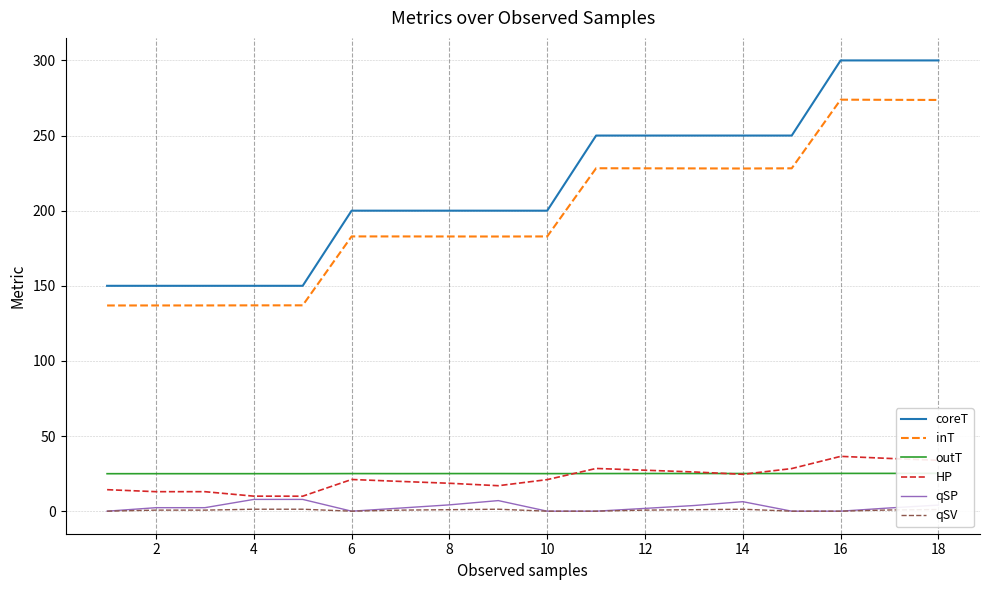

Reading left to right, transcribe all the data shown in this chart.

coreT: 150.0	150.0	150.0	150.0	150.0	200.0	200.0	200.0	200.0	200.0	250.0	250.0	250.0	250.0	250.0	300.0	300.0	300.0
inT: 136.9	136.9	136.9	137.0	137.0	182.9	182.9	182.8	182.8	182.9	228.2	228.2	228.1	228.1	228.2	273.9	273.8	273.7
outT: 24.9	25.0	25.0	25.0	25.0	25.0	25.0	25.0	25.0	25.0	25.0	25.1	25.1	25.1	25.1	25.1	25.1	25.2
HP: 14.3	13.0	13.0	10.0	10.0	21.1	19.8	18.6	17.0	21.0	28.4	27.3	26.1	24.5	28.4	36.5	35.1	33.9
qSP: 0.0	2.3	2.3	7.8	7.8	0.0	2.1	4.2	7.0	0.0	0.0	1.9	3.8	6.3	0.0	0.0	2.2	4.1
qSV: 0.0	0.7	0.7	1.3	1.3	0.0	0.7	1.0	1.3	0.0	0.0	0.7	1.0	1.3	0.0	0.0	0.8	1.1